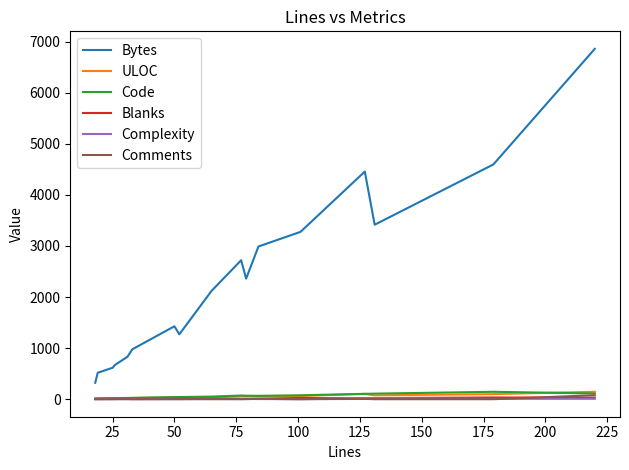

Which series has the largest total across all categories?

Bytes